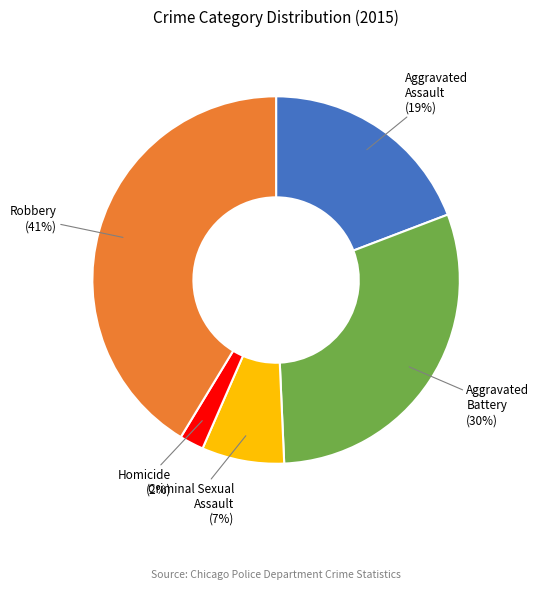

How many slices are in this pie chart?

5